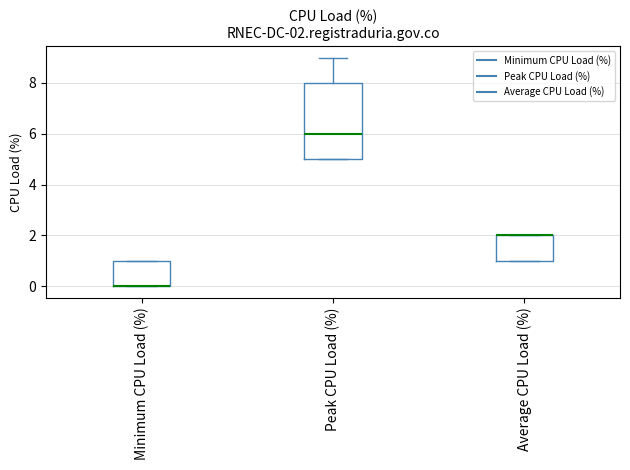

Which box is the tallest, from its lower edge to its upper edge?

Peak CPU Load (%)